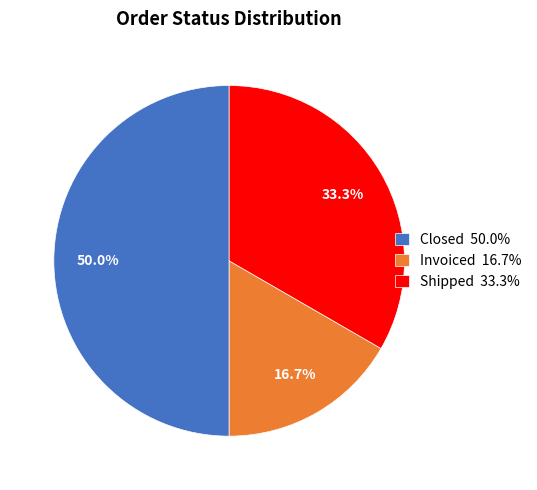

Is Invoiced 16.7% the majority of the pie?

No